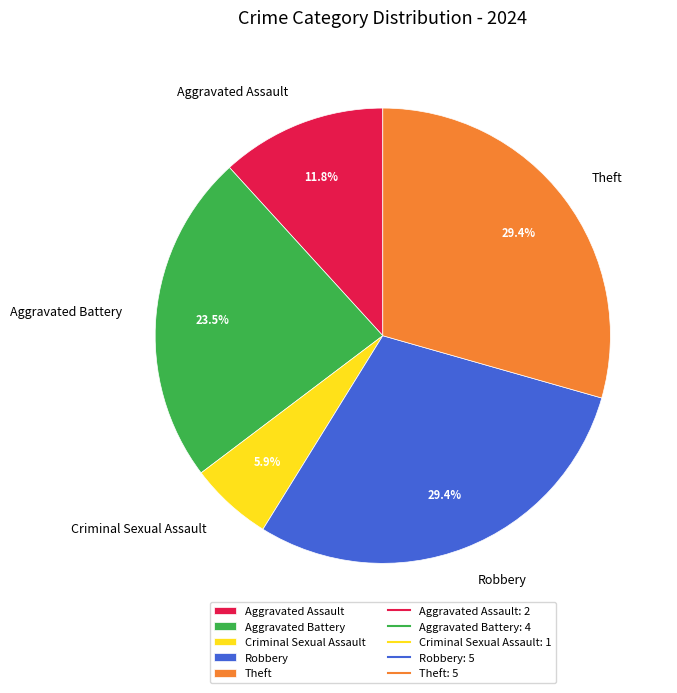

To the nearest percent, what percentage of the pie is Criminal Sexual Assault?

6%